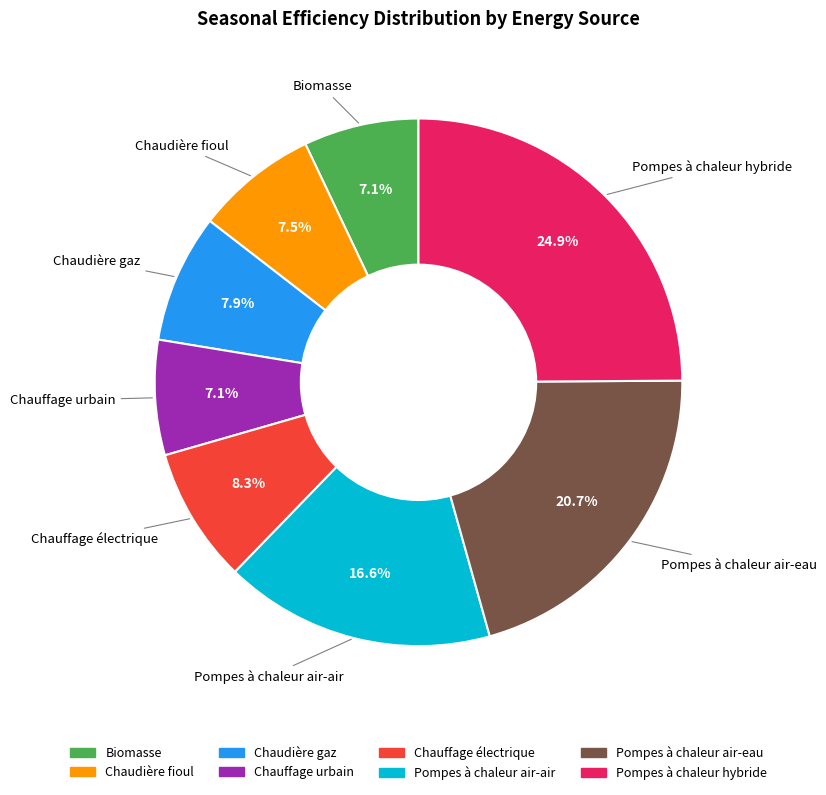

The Biomasse slice represents 1% of the pie. True or false?

False